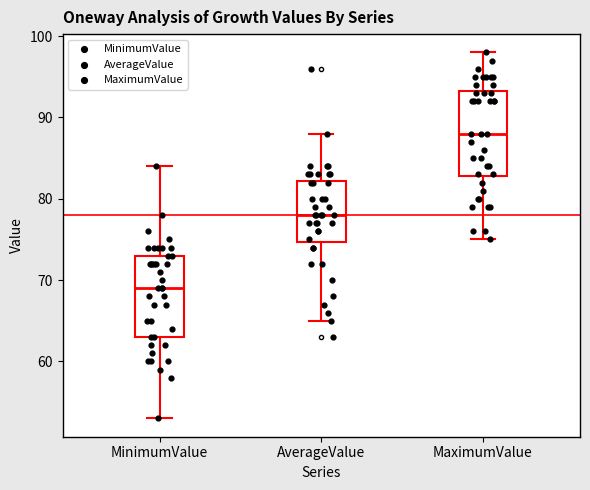

Reading left to right, transcribe this box plot: for each box, give where its median line is, the range the box spans, and where its two whiskers end, as read against the y-axis. The values are not printed on the chart, so give them approximately, as read against the axis.

MinimumValue: median 69, box 63 to 73, whiskers 53 to 84
AverageValue: median 78, box 75 to 82, whiskers 65 to 88
MaximumValue: median 88, box 83 to 93, whiskers 75 to 98